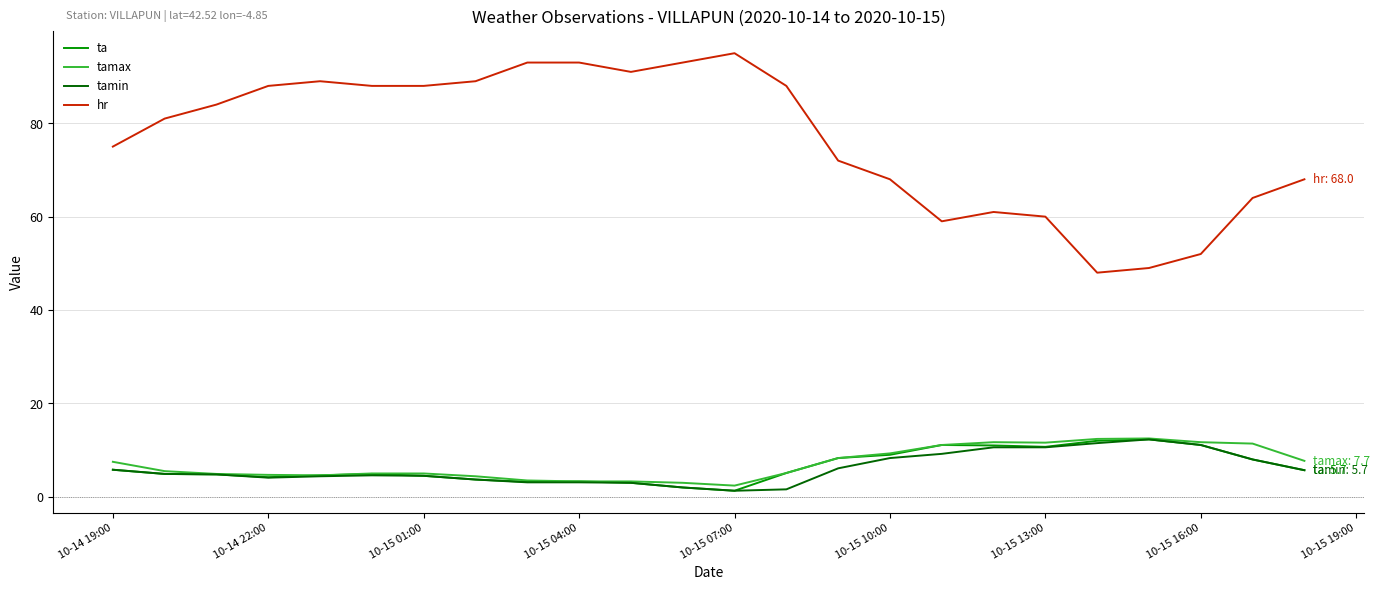

What is the difference between the maximum and second lowest values in the tamin series?

10.7